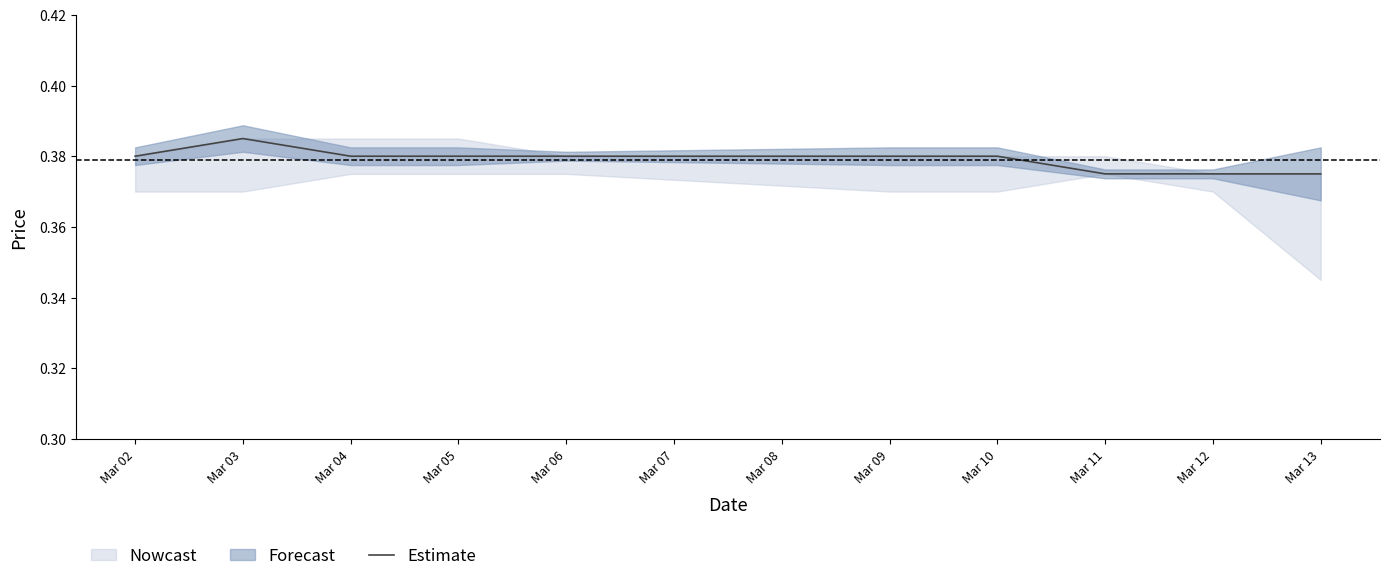

What is the value of the 2nd point from the left?

0.4